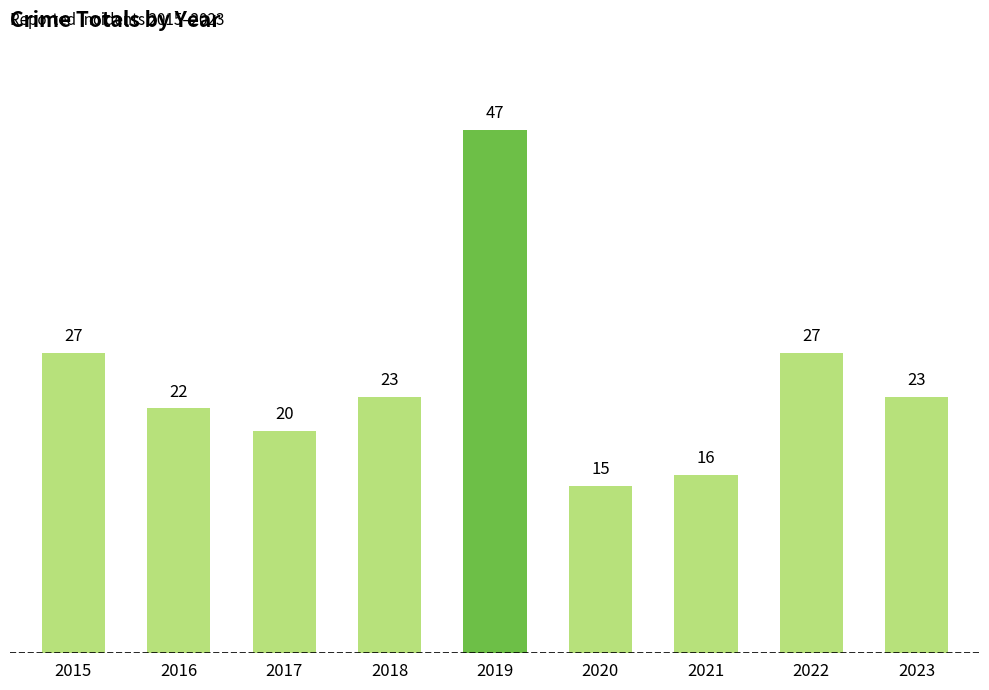

Which label corresponds to the largest value in the chart?

2019